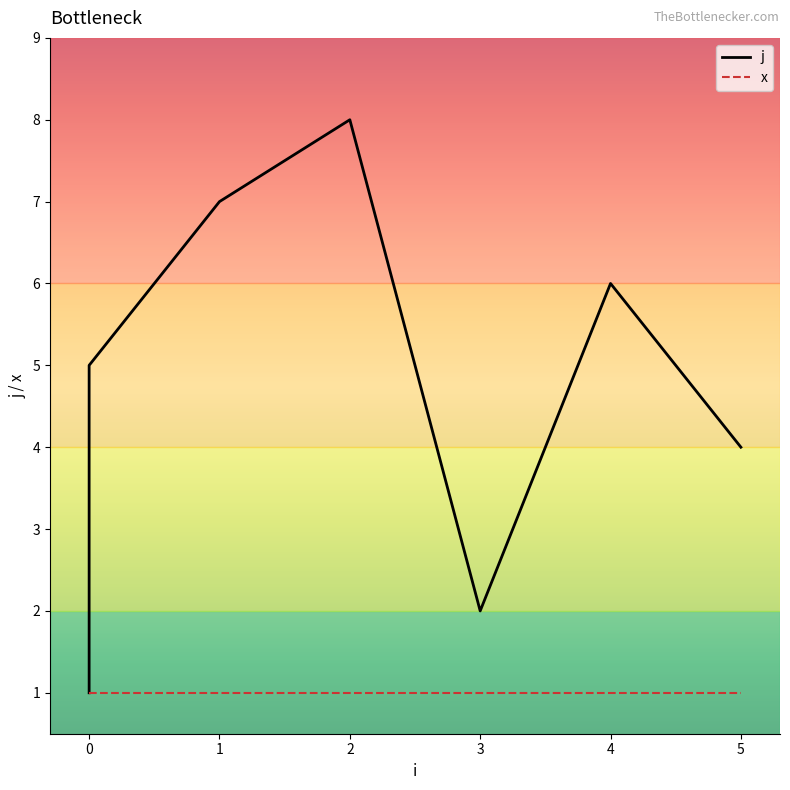

At 4, list the series in order from smallest to largest.

x, j